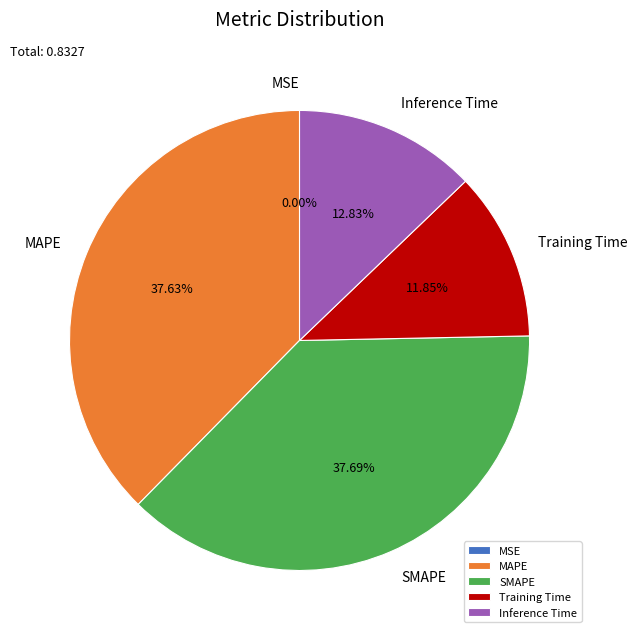

Between MAPE and Training Time, which is larger?

MAPE